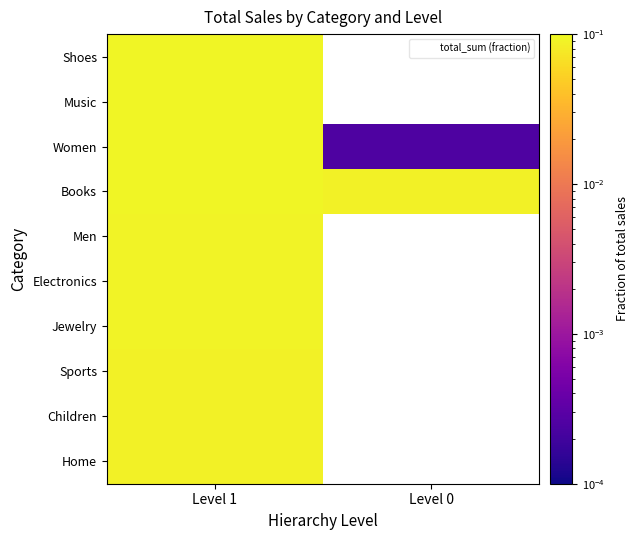

True or false: Men has a value of 0.1 at Level 1.

True